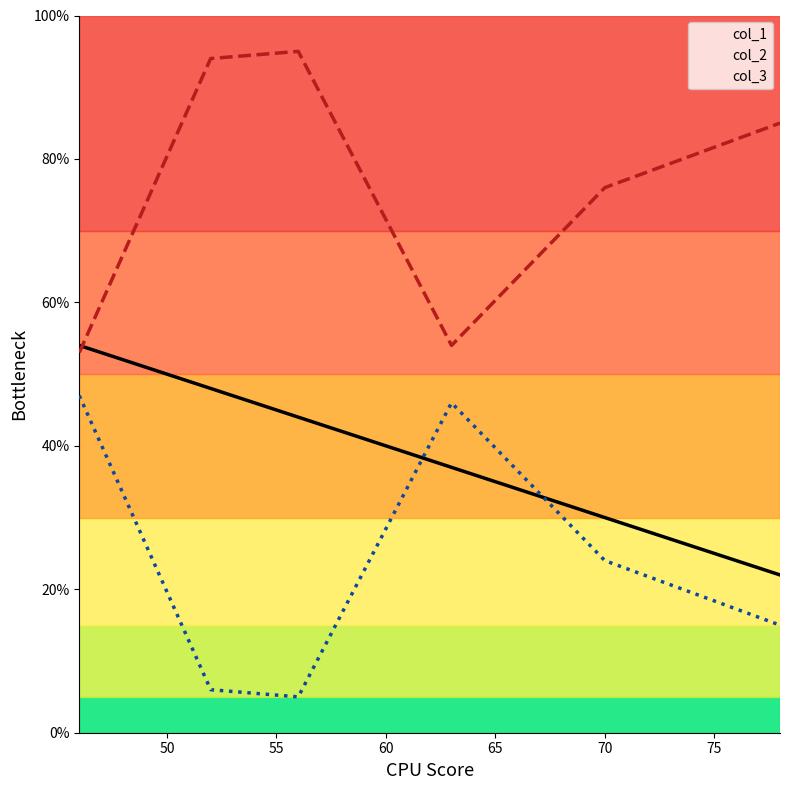

What is the difference between the col_3 values at 52 and 46?

41